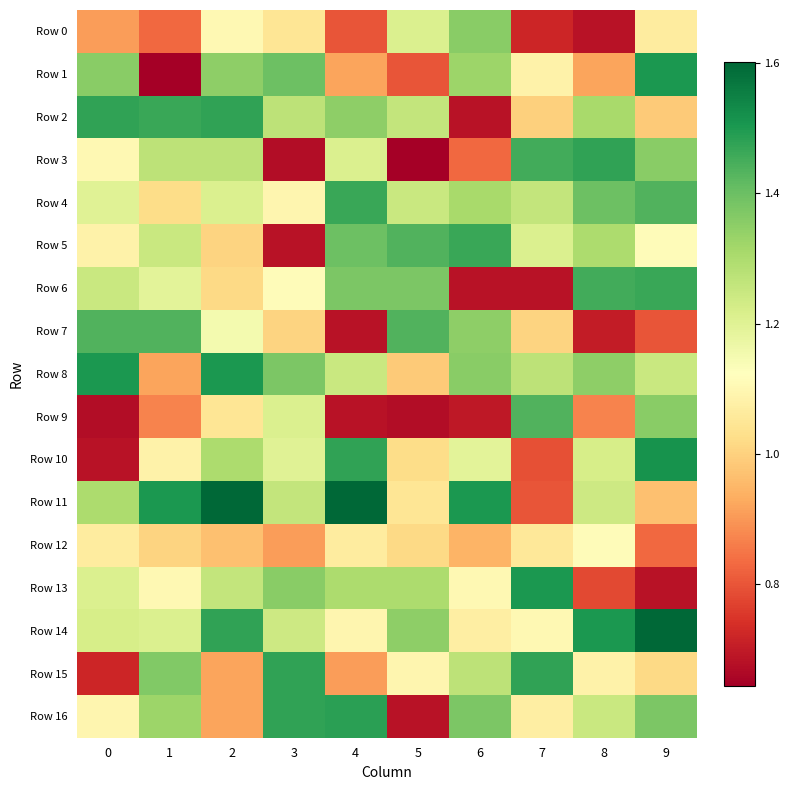

What is the total value across all series at 6?

19.5